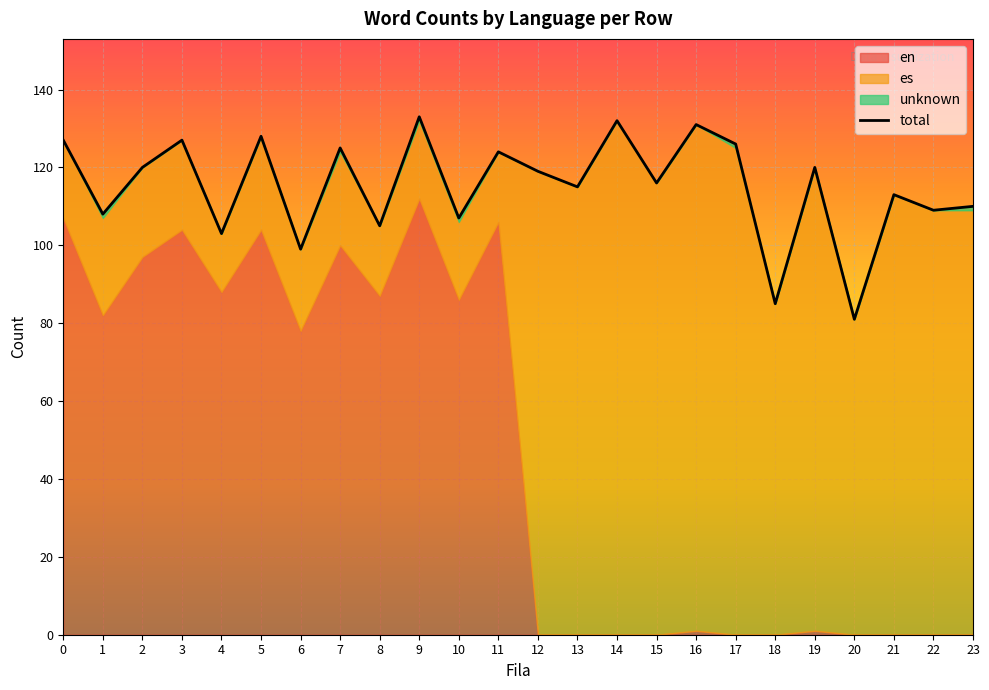

How many interior local peaks (higher than both neighbors) does the data have?

9